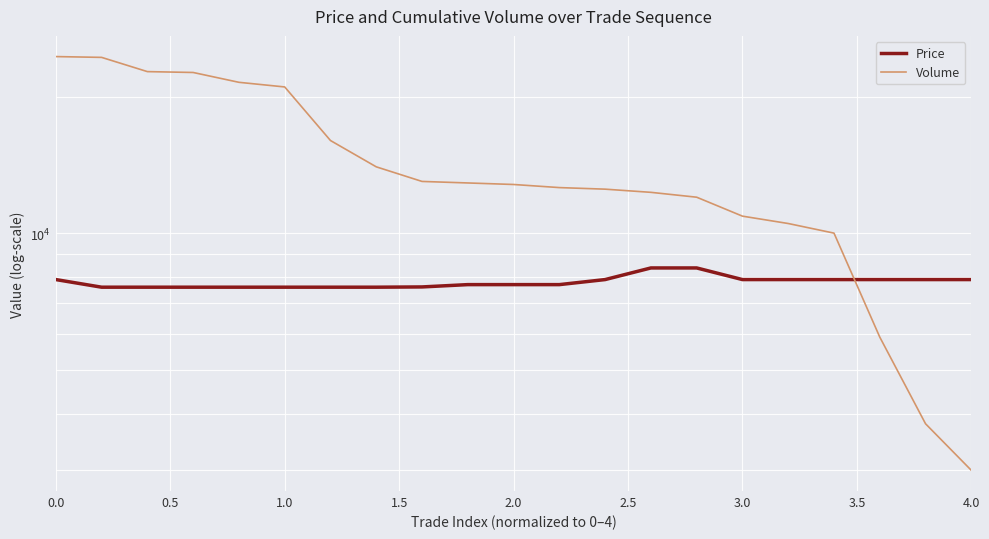

What is the average value of the Volume series?

14233